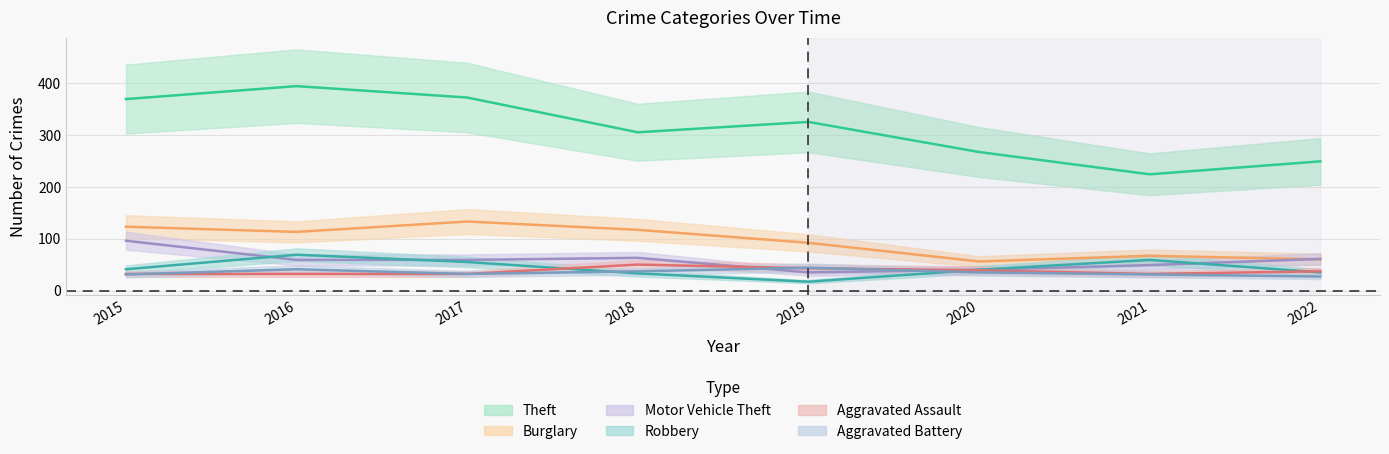

Reading right to left, list all the values displayed in this chart.

Theft: 249	224	267	325	305	372	394	369
Burglary: 60	67	56	92	117	133	113	123
Motor Vehicle Theft: 61	49	40	35	63	59	59	96
Robbery: 35	59	40	17	33	55	69	41
Aggravated Assault: 37	32	39	43	50	32	32	32
Aggravated Battery: 27	31	35	44	37	32	41	31